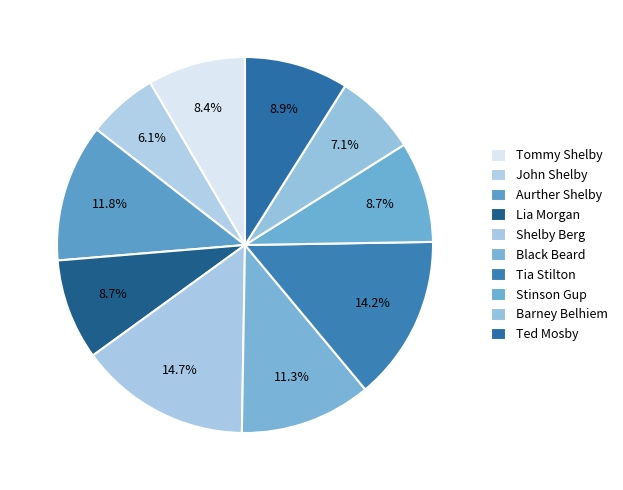

To the nearest percent, what percentage of the pie is Shelby Berg?

15%